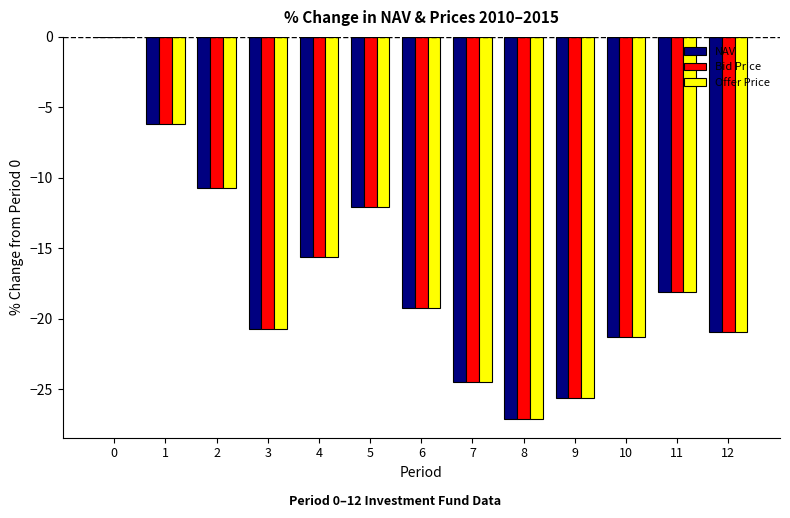

What is the sum of the Bid Price values at 11 and 10?

-39.3